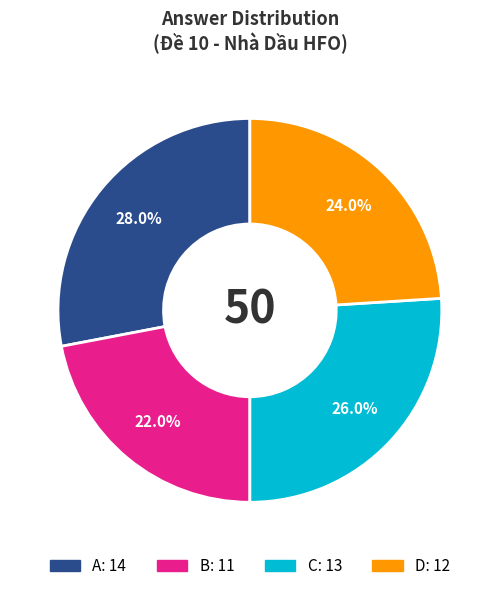

Which slice is the largest?

A